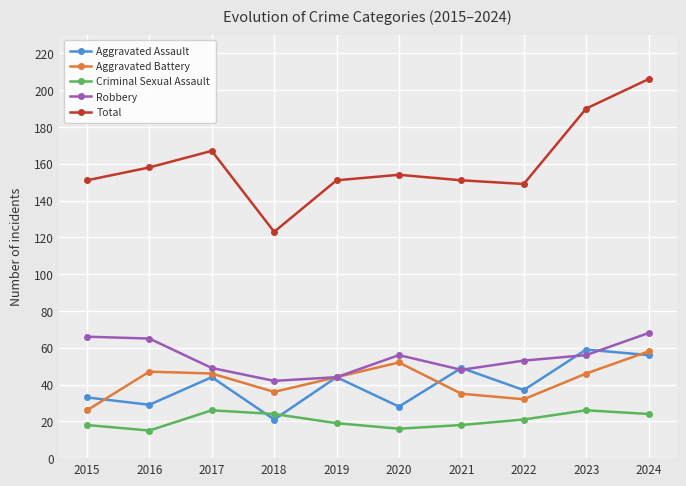

What is the minimum value shown in the chart?

15